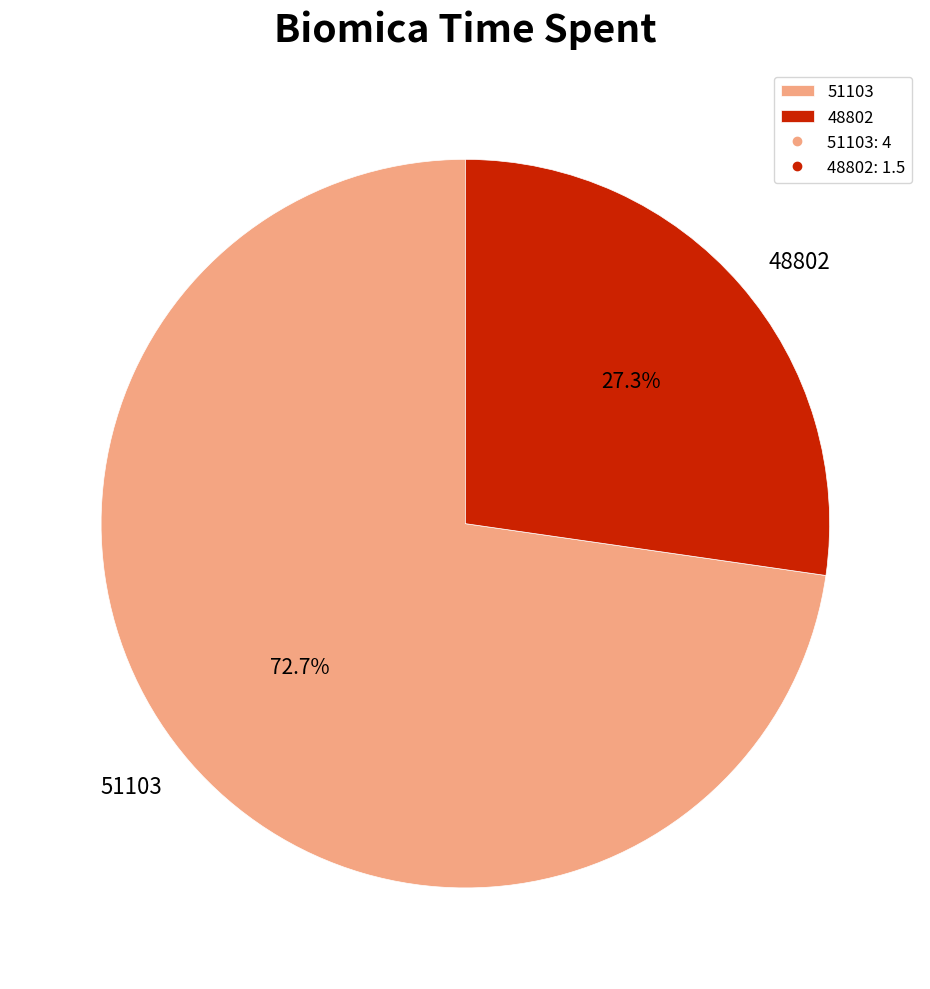

What percentage is NOT represented by 51103?

27.3%